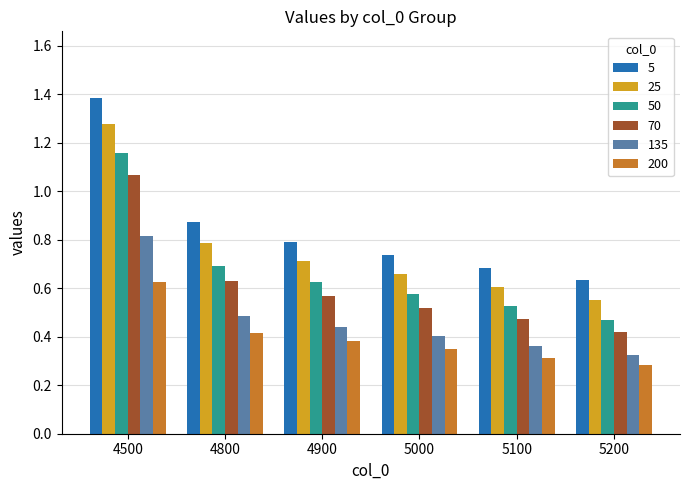

Which series has the largest range (max minus min)?

5